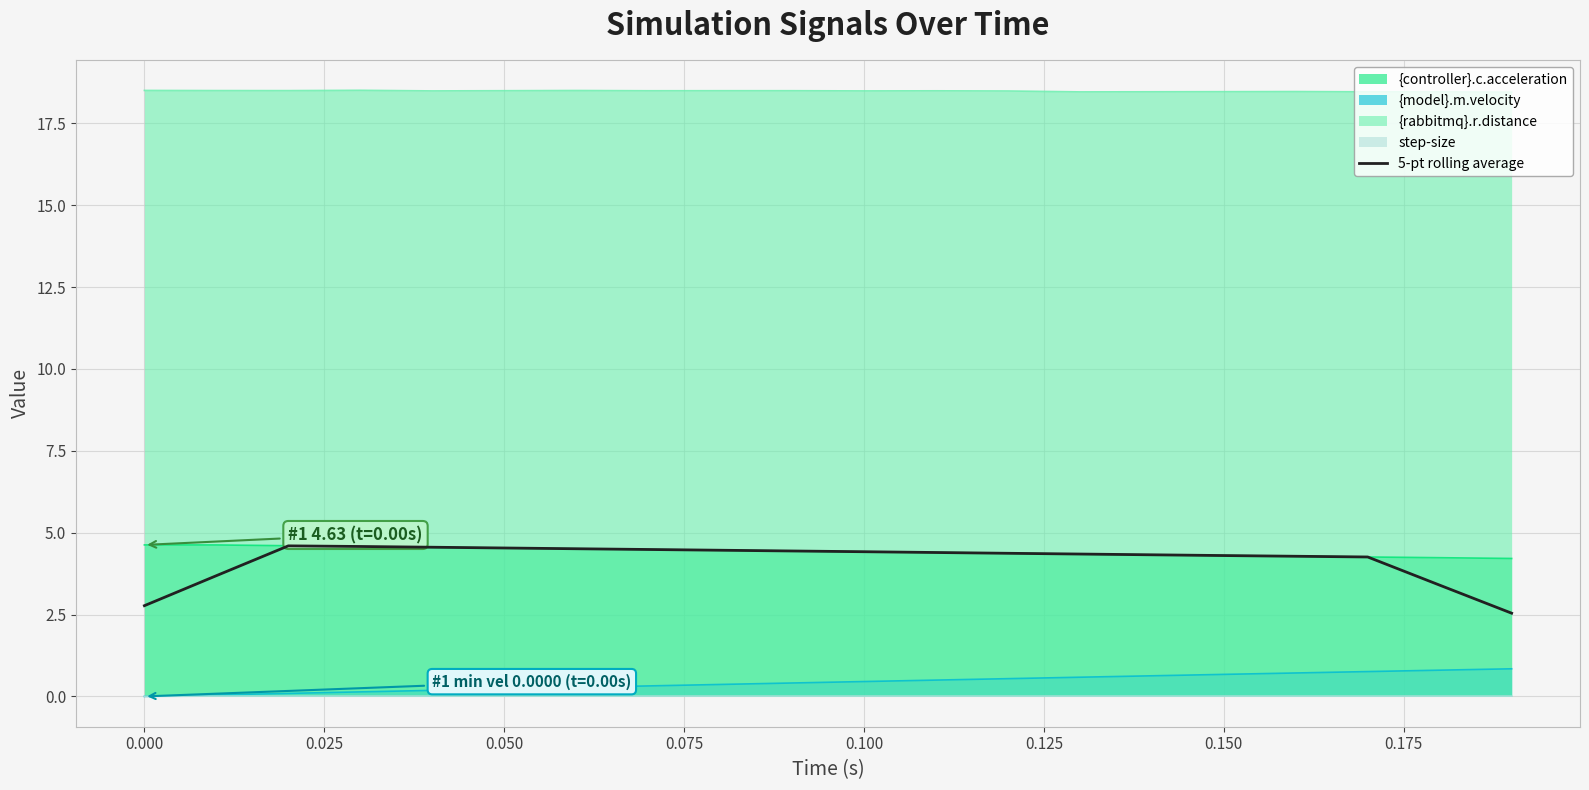

What is the greatest value displayed?

18.5